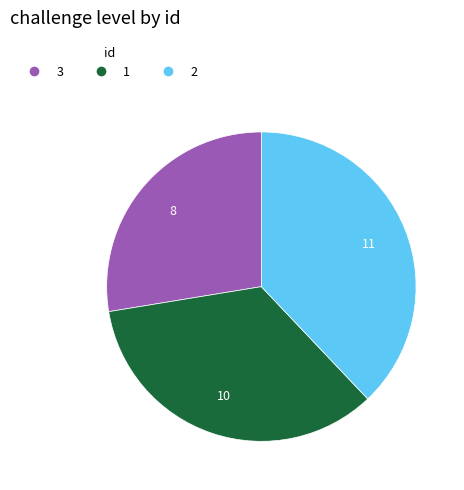

Does any single category account for the majority?

No